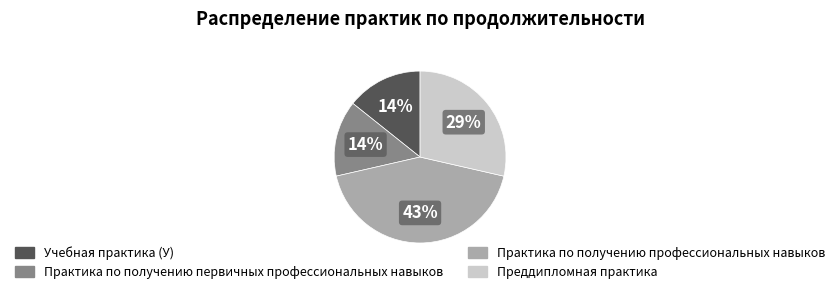

To the nearest percent, what portion does Учебная практика (У) represent?

14%